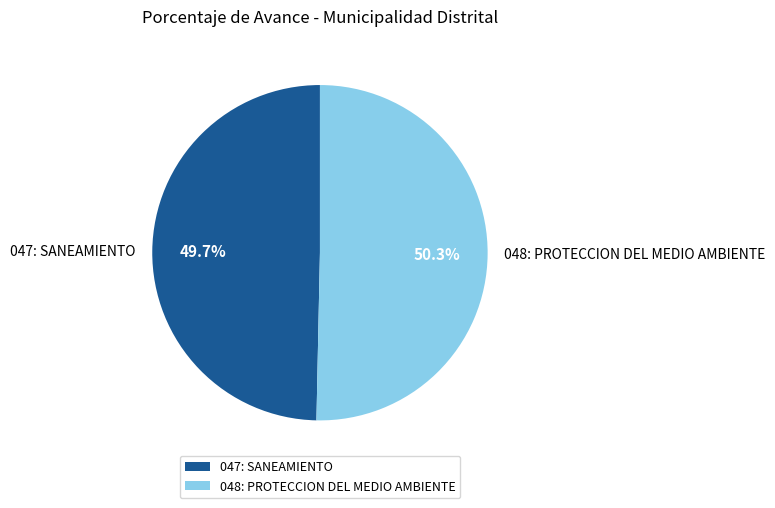

To the nearest percent, what is the difference between the 048: PROTECCION DEL MEDIO AMBIENTE and 047: SANEAMIENTO slice percentages?

1%